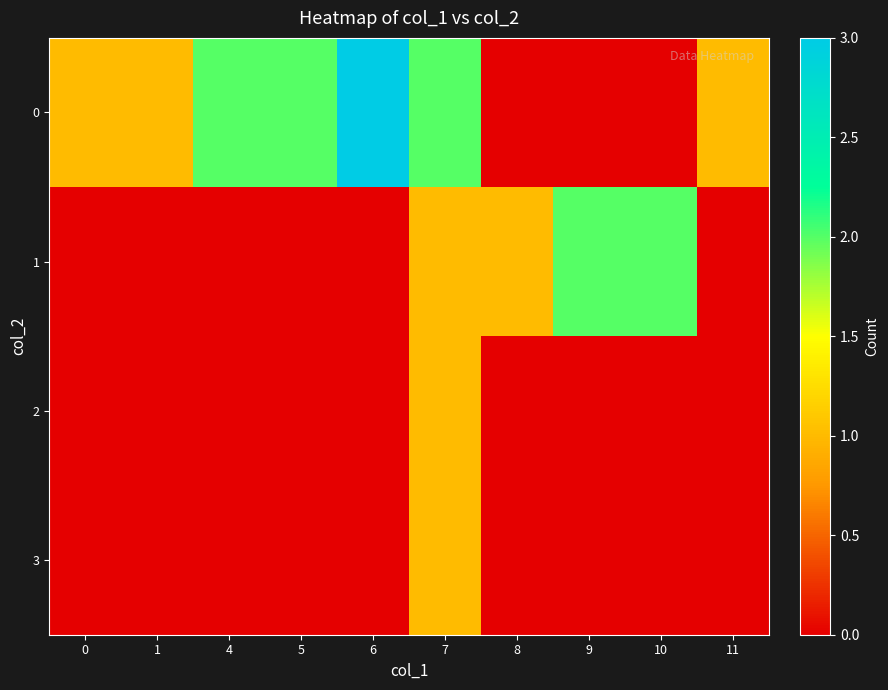

Reading left to right, what are all the values shown in this chart?

0: 0=1	1=1	4=2	5=2	6=3	7=2	8=0	9=0	10=0	11=1
1: 0=0	1=0	4=0	5=0	6=0	7=1	8=1	9=2	10=2	11=0
2: 0=0	1=0	4=0	5=0	6=0	7=1	8=0	9=0	10=0	11=0
3: 0=0	1=0	4=0	5=0	6=0	7=1	8=0	9=0	10=0	11=0